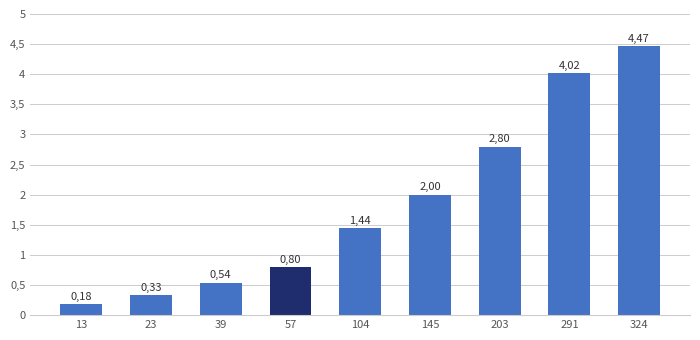

Reading left to right, what are all the values shown in this chart?

0.2	0.3	0.5	0.8	1.4	2.0	2.8	4.0	4.5